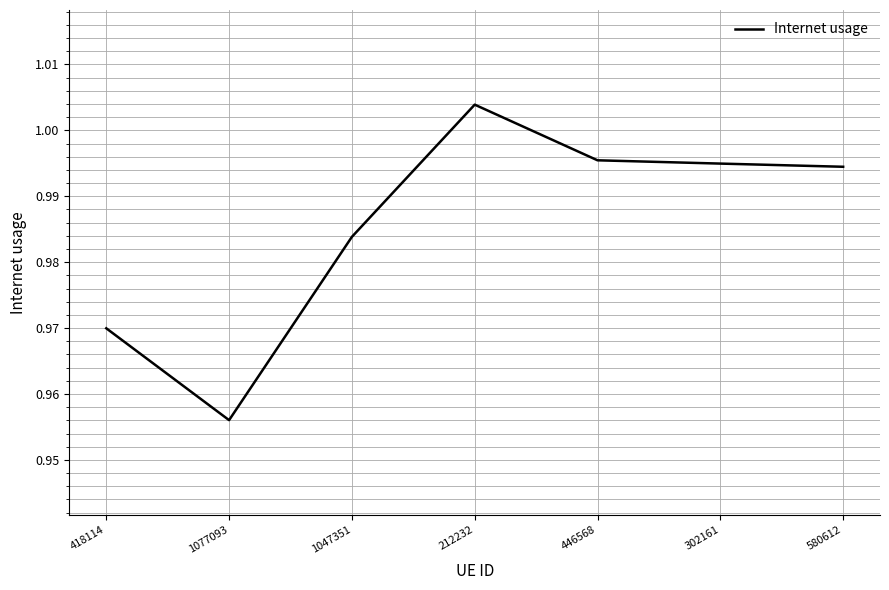

What is the sum of all values?

6.9